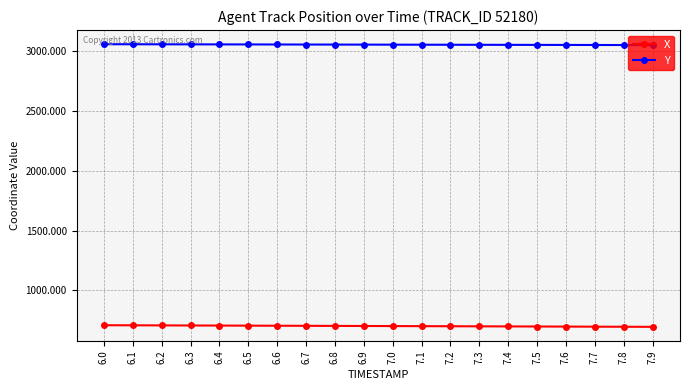

True or false: Y and X cross at least once.

False